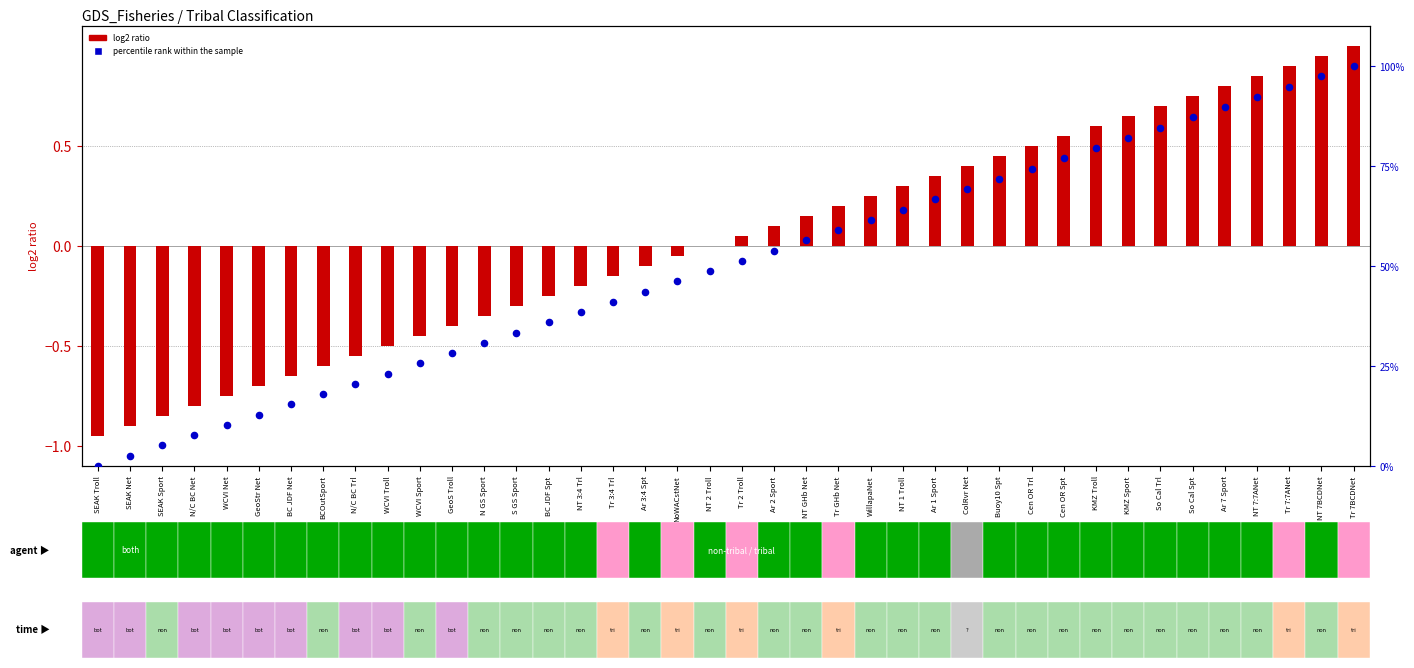

What are all the series names shown in the legend?

log2 ratio, percentile rank within the sample